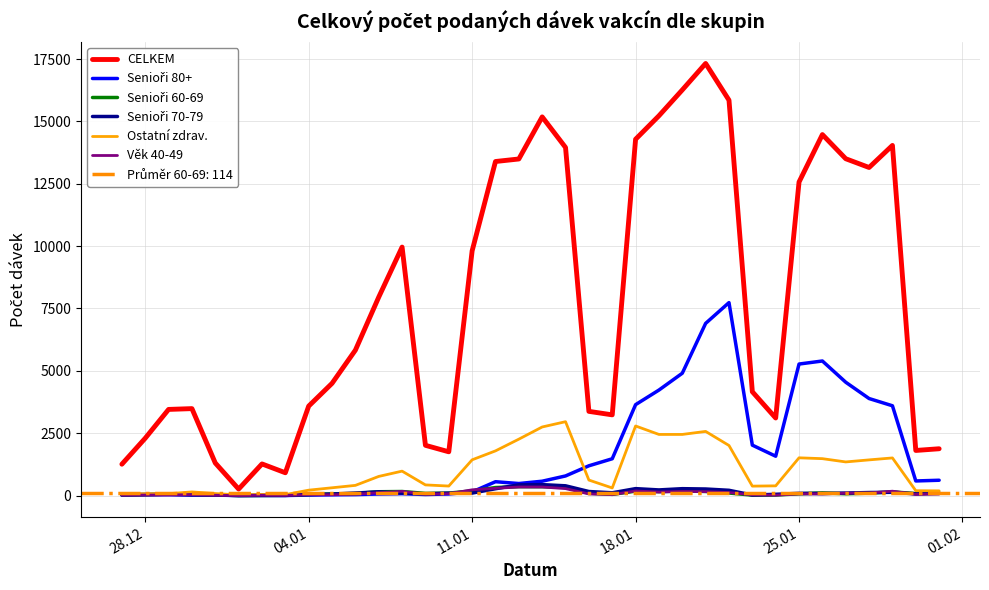

The Senioři 70-79 series shows 347 at 25. True or false?

False